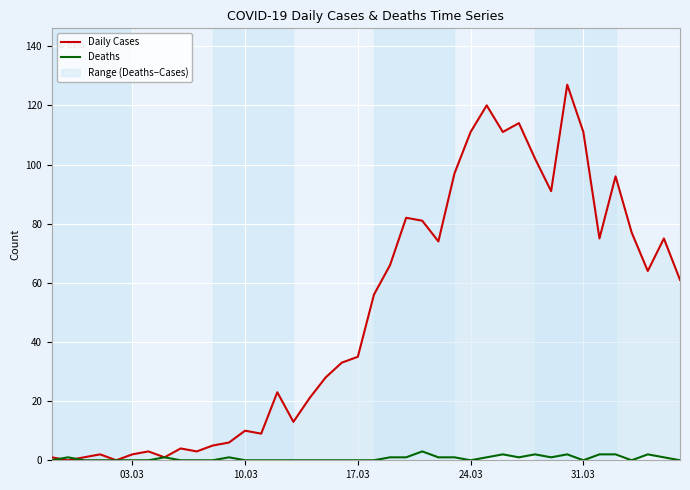

Is the value of Daily Cases at 31.03 greater than the value of Deaths at 31.03?

Yes